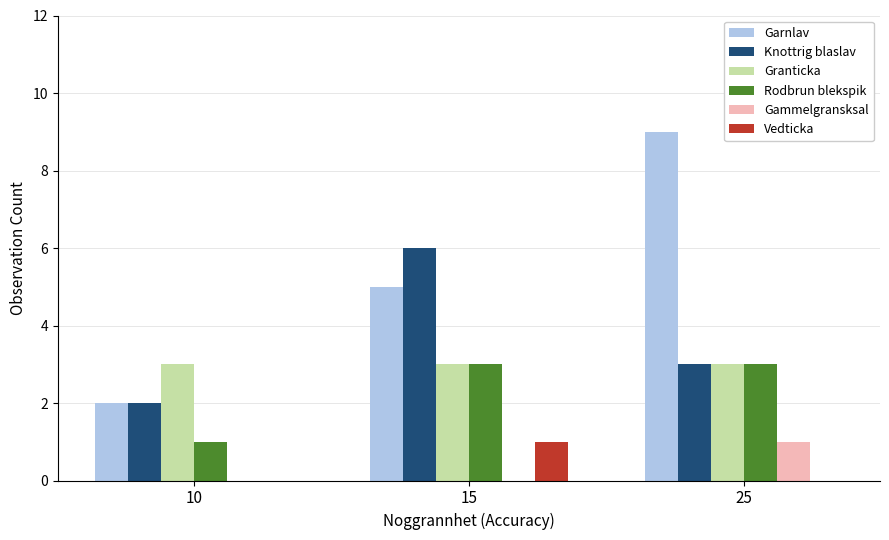

What value does the Rodbrun blekspik series have at 25?

3